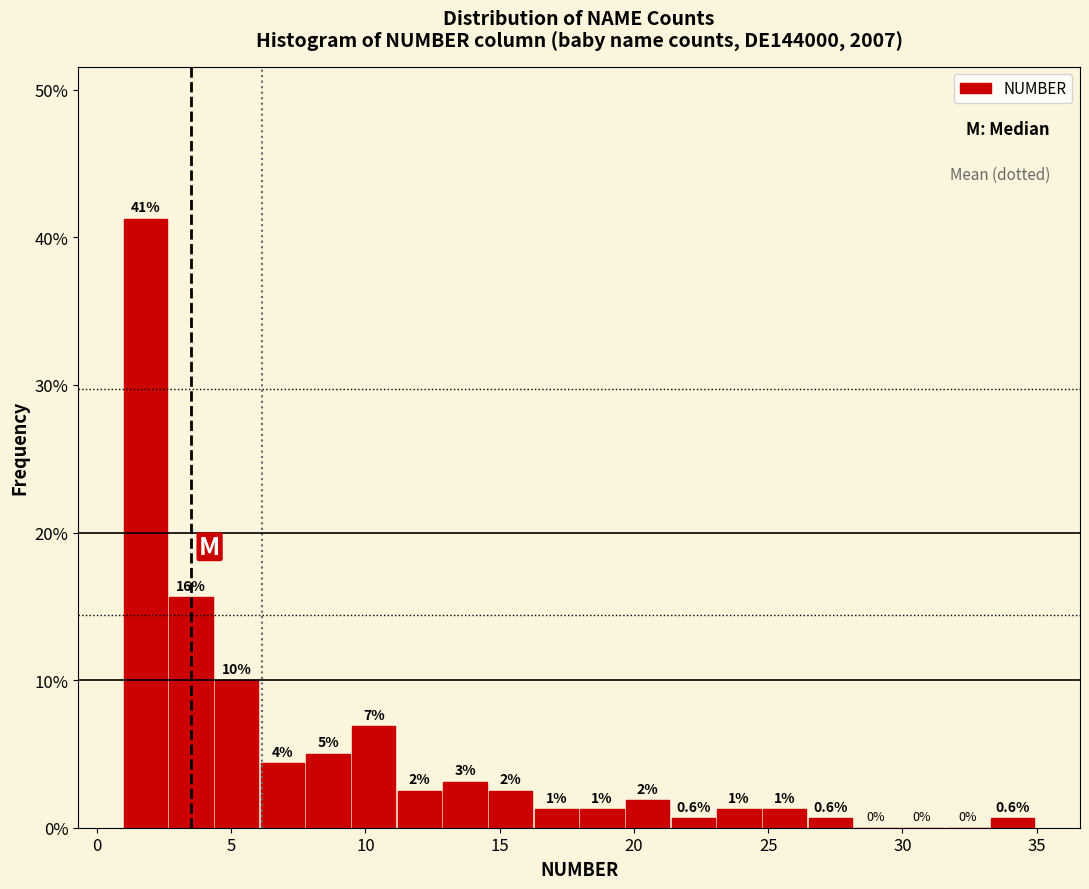

Read against the x-axis, roughly where is the centre of the tallest bar?

2.0